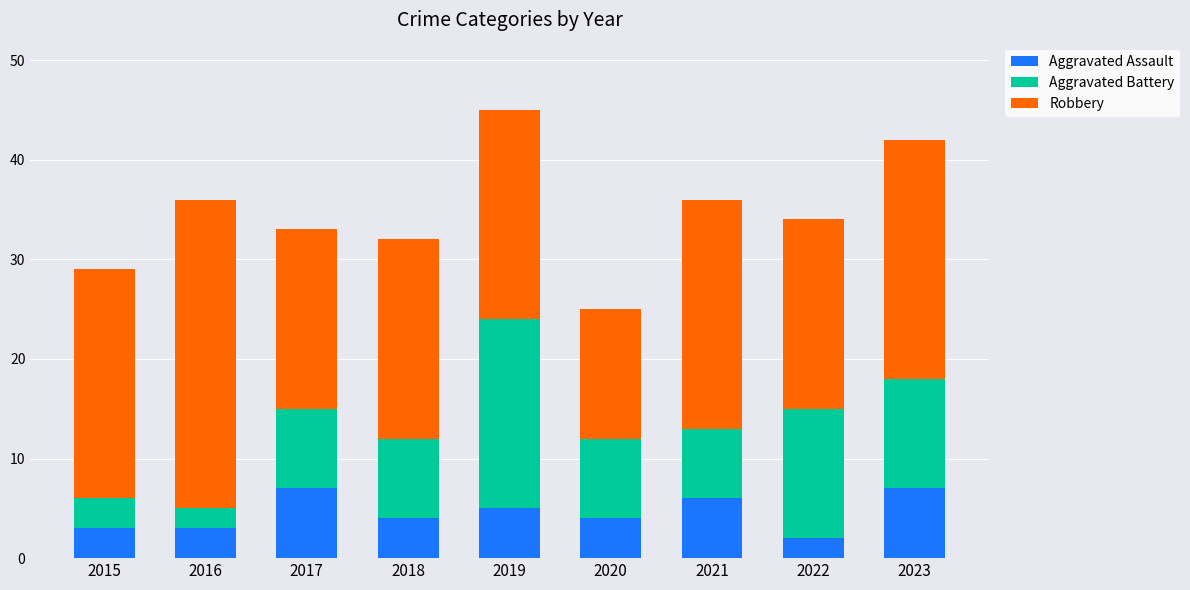

What value does the Aggravated Assault series have at 2020?

4